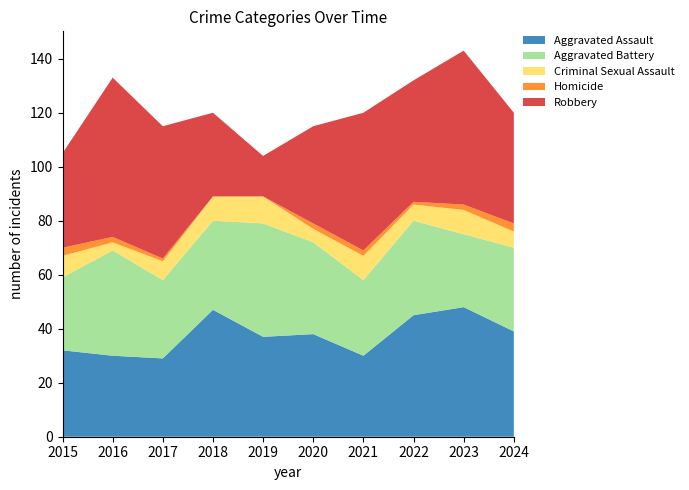

Reading left to right, extract all data points from this chart.

Aggravated Assault: 32	30	29	47	37	38	30	45	48	39
Aggravated Battery: 27	39	29	33	42	34	28	35	27	31
Criminal Sexual Assault: 8	3	7	9	10	5	9	6	9	6
Homicide: 3	2	1	0	0	2	2	1	2	3
Robbery: 35	59	49	31	15	36	51	45	57	41